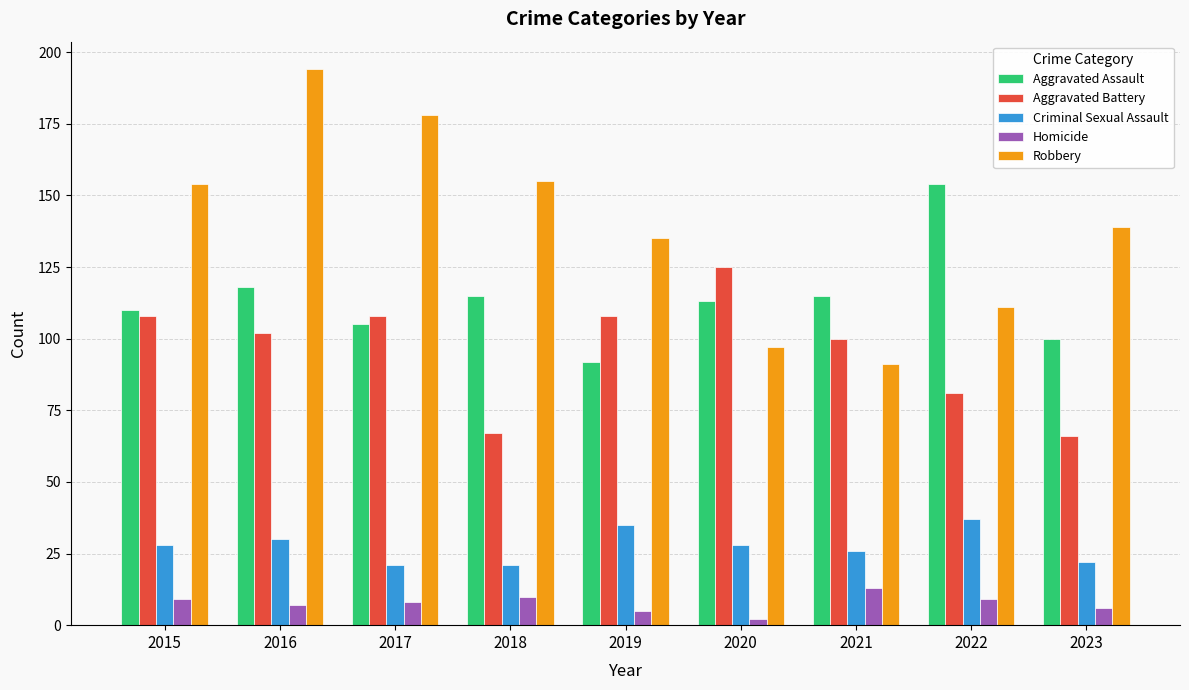

Between 2017 and 2020, which series saw the biggest shift?

Robbery